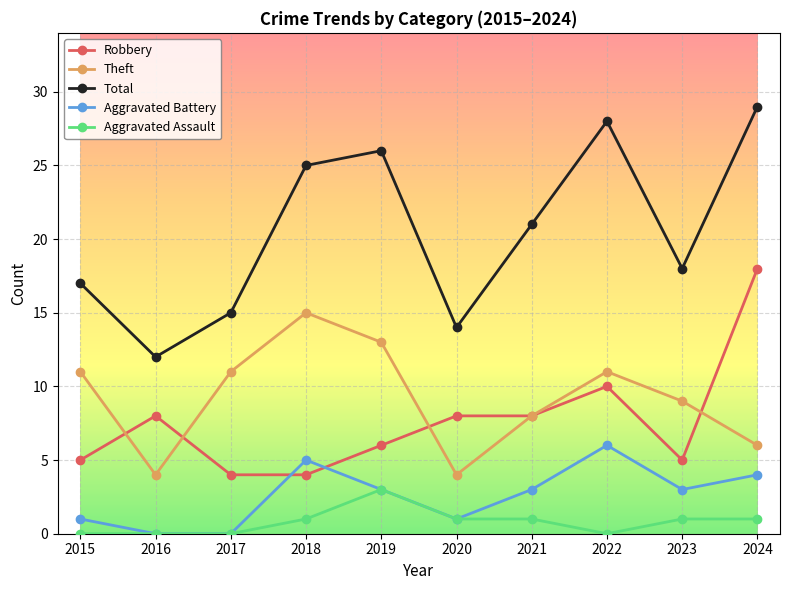

True or false: Theft and Aggravated Battery cross at least once.

False